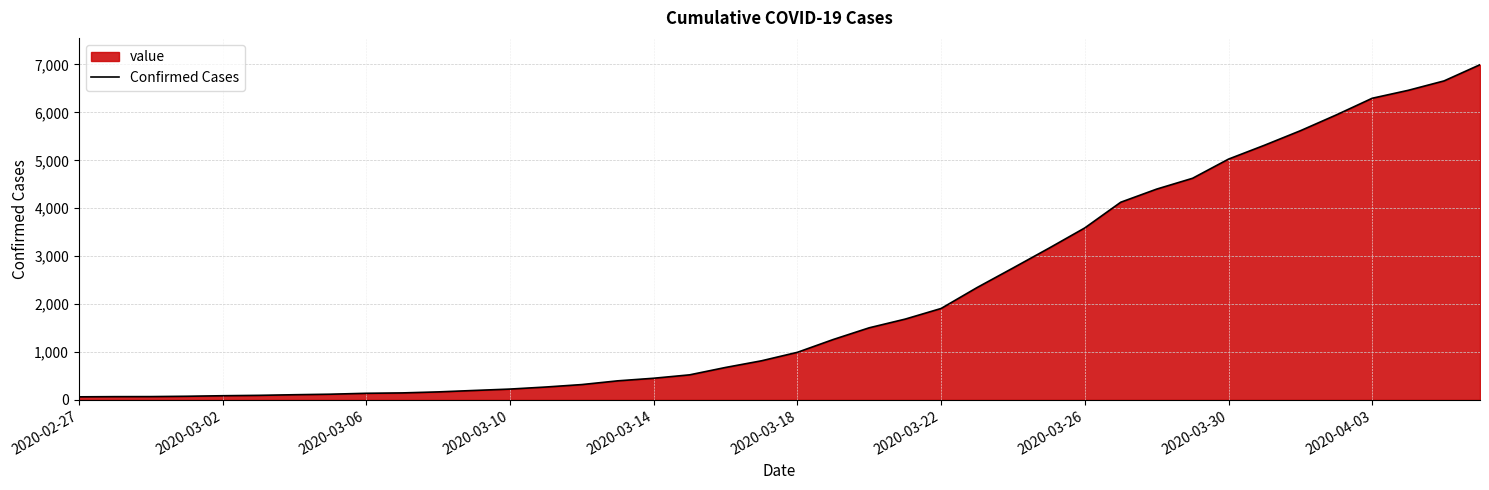

Is it true that the value at 19 is 1144?

False